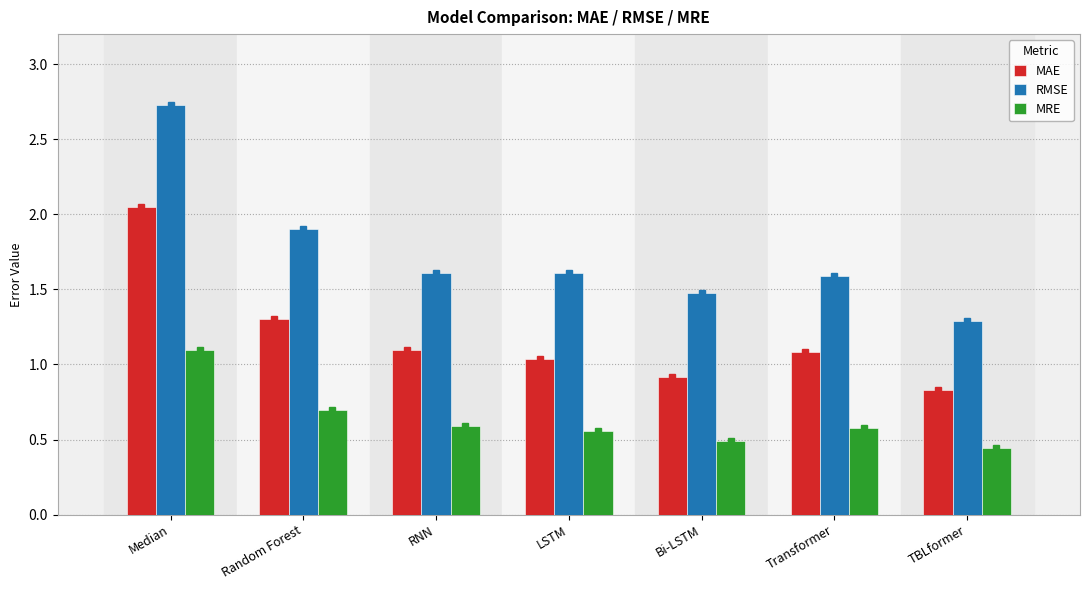

Which category has the highest value in the MRE series?

Median